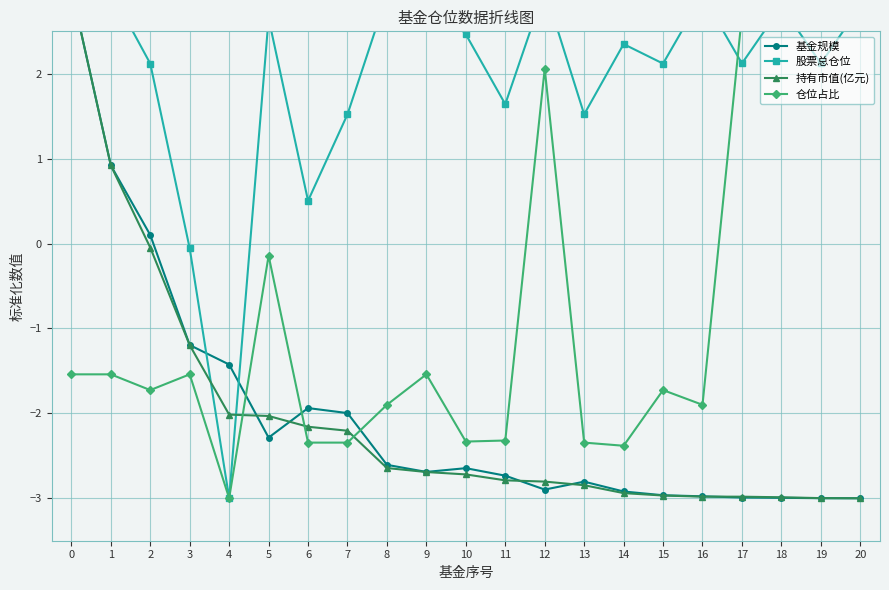

Reading left to right, list all the values displayed in this chart.

基金规模: 0=3.0	1=0.9	2=0.1	3=-1.2	4=-1.4	5=-2.3	6=-1.9	7=-2.0	8=-2.6	9=-2.7	10=-2.6	11=-2.7	12=-2.9	13=-2.8	14=-2.9	15=-3.0	16=-3.0	17=-3.0	18=-3.0	19=-3.0	20=-3.0
股票总仓位: 0=3.0	1=3.0	2=2.1	3=-0.1	4=-3.0	5=2.7	6=0.5	7=1.5	8=2.9	9=3.0	10=2.5	11=1.6	12=3.0	13=1.5	14=2.3	15=2.1	16=2.9	17=2.1	18=2.8	19=2.1	20=2.8
持有市值(亿元): 0=3.0	1=0.9	2=-0.0	3=-1.2	4=-2.0	5=-2.0	6=-2.2	7=-2.2	8=-2.6	9=-2.7	10=-2.7	11=-2.8	12=-2.8	13=-2.8	14=-2.9	15=-3.0	16=-3.0	17=-3.0	18=-3.0	19=-3.0	20=-3.0
仓位占比: 0=-1.5	1=-1.5	2=-1.7	3=-1.5	4=-3.0	5=-0.1	6=-2.3	7=-2.3	8=-1.9	9=-1.5	10=-2.3	11=-2.3	12=2.1	13=-2.3	14=-2.4	15=-1.7	16=-1.9	17=2.7	18=3.0	19=2.7	20=3.0